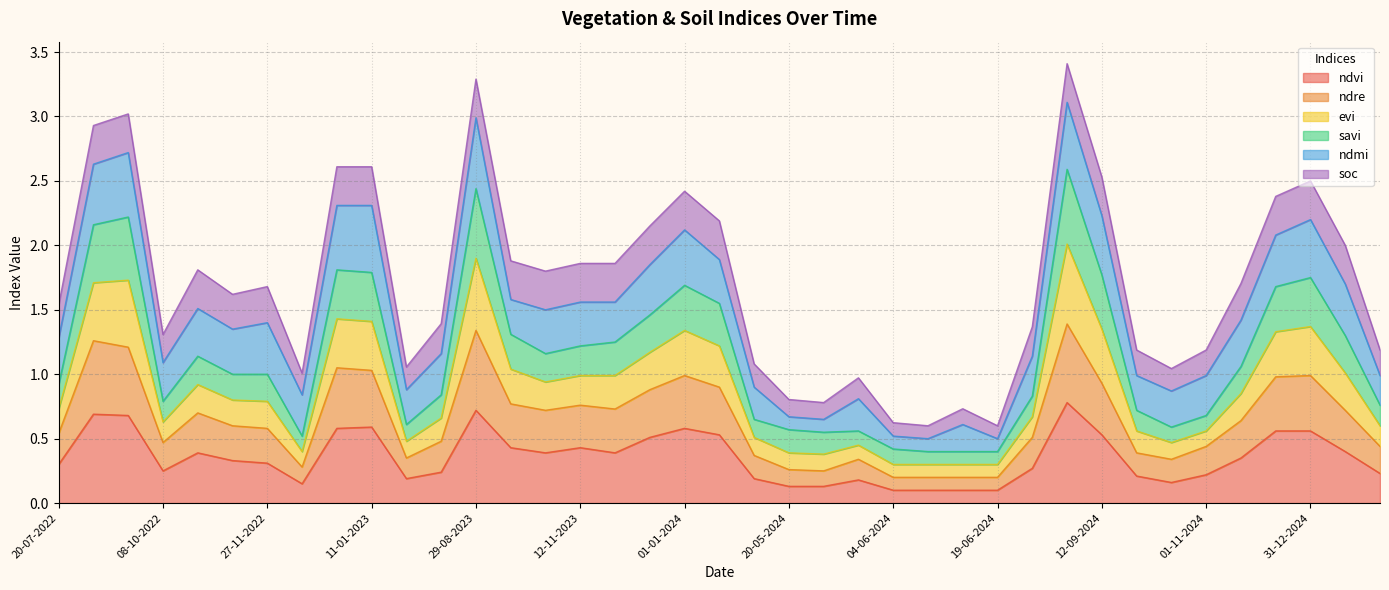

True or false: ndvi has a value of 0.1 at 08-10-2022.

False